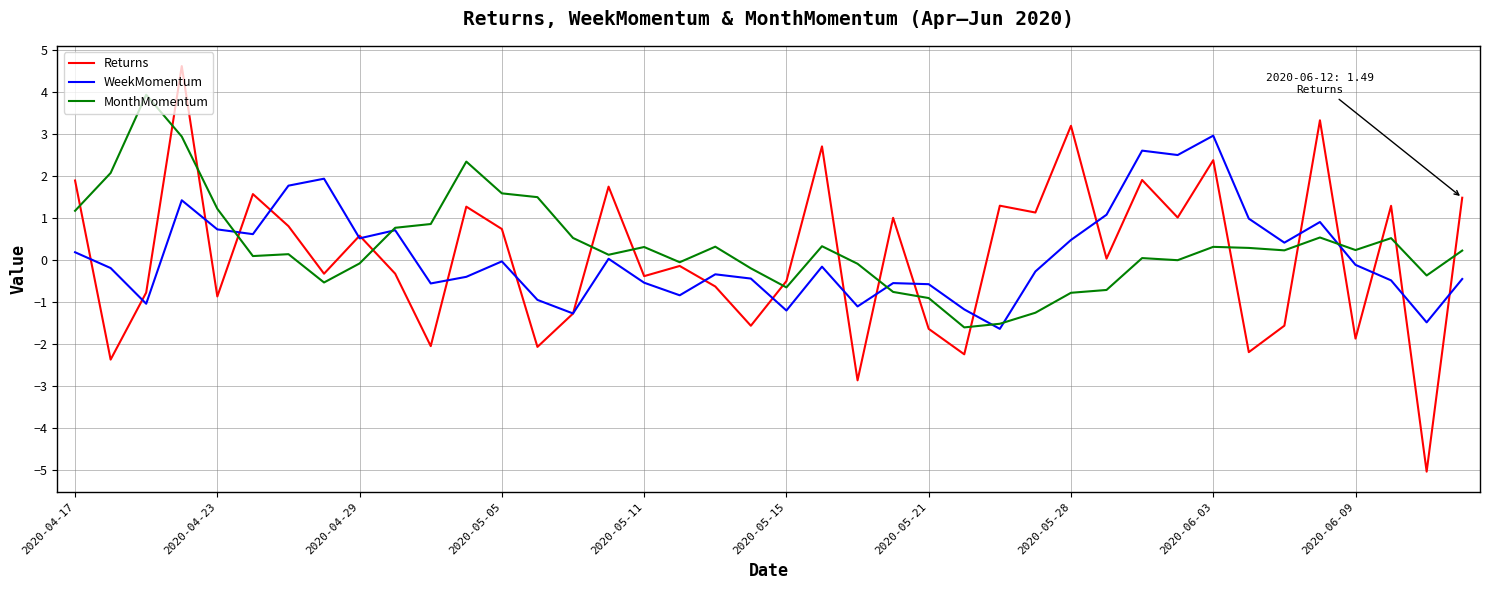

True or false: MonthMomentum has more than 1 points higher than both neighbors.

True